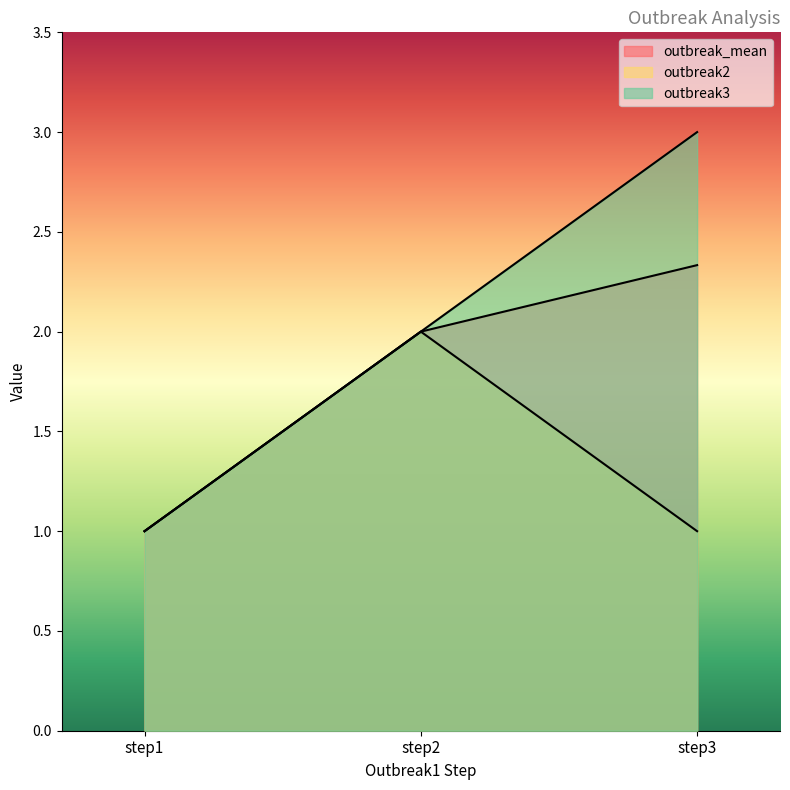

What is the difference between the outbreak3 values at step2 and step1?

1.0